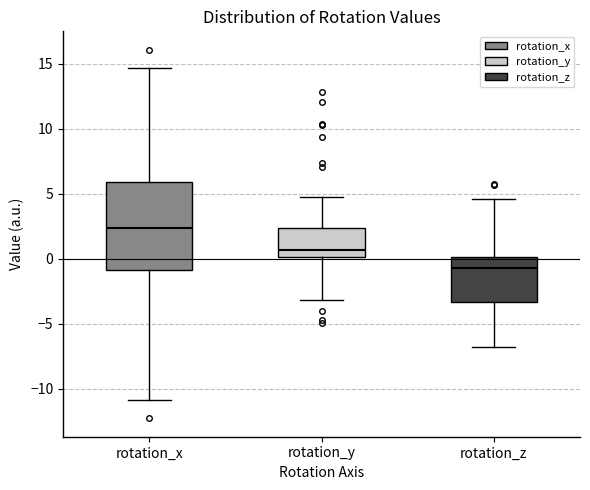

Which box is the tallest, from its lower edge to its upper edge?

rotation_x